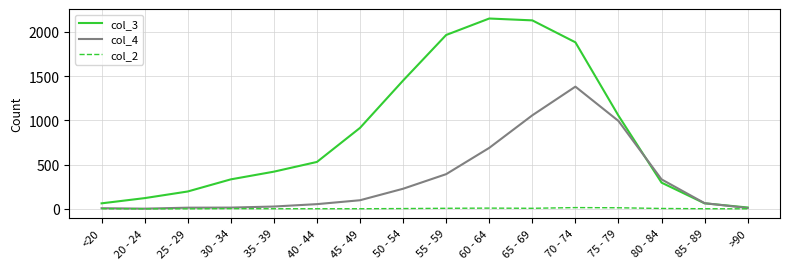

What is the highest value of the col_3 series?

2151